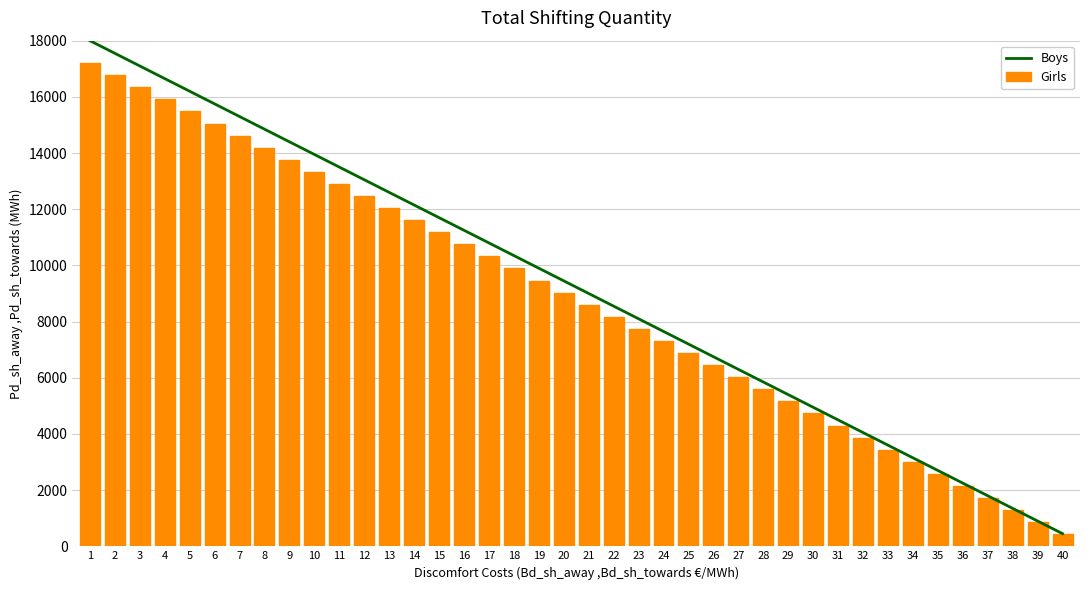

Rank the series at 17 from highest to lowest value.

Boys, Girls